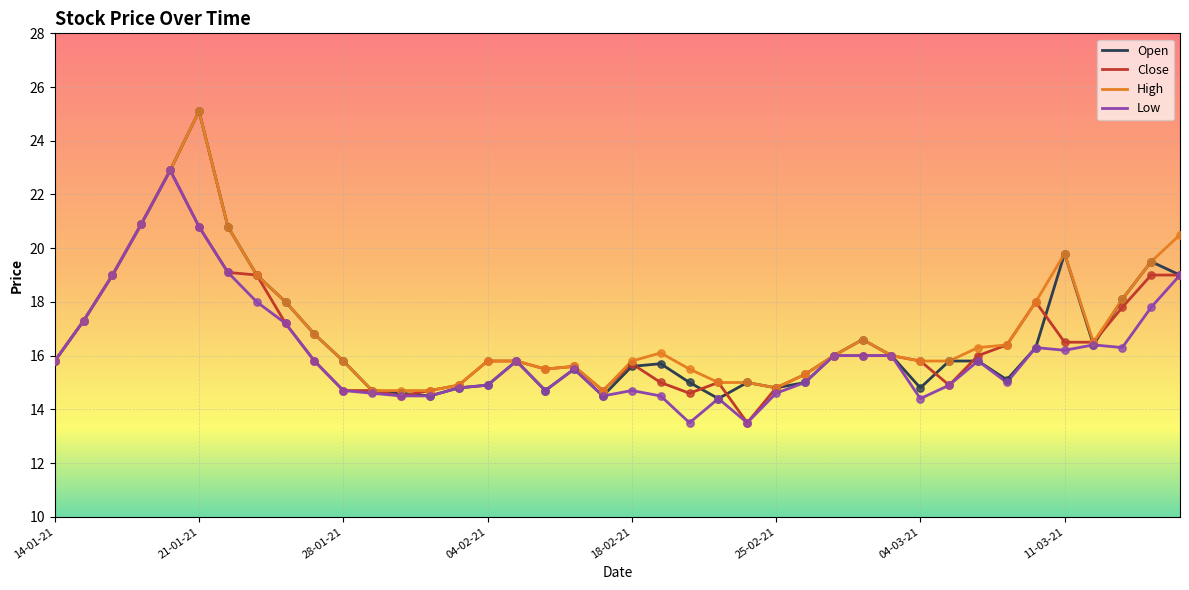

Which series has the widest spread of values?

Open